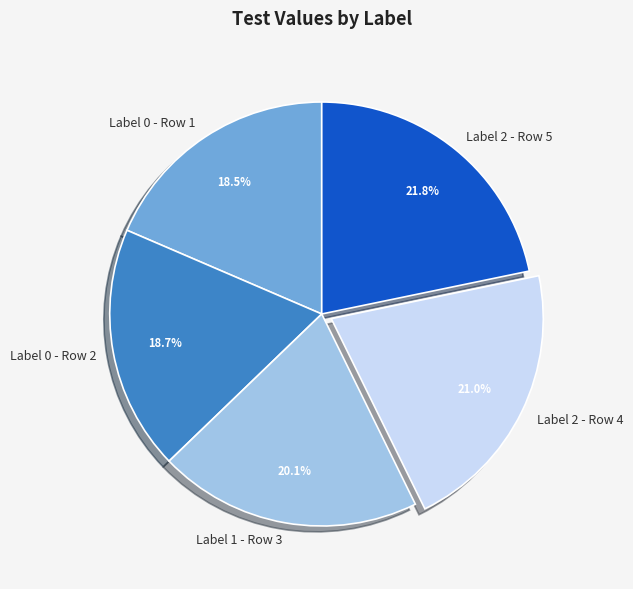

Which has a higher value, Label 2 - Row 4 or Label 0 - Row 1?

Label 2 - Row 4